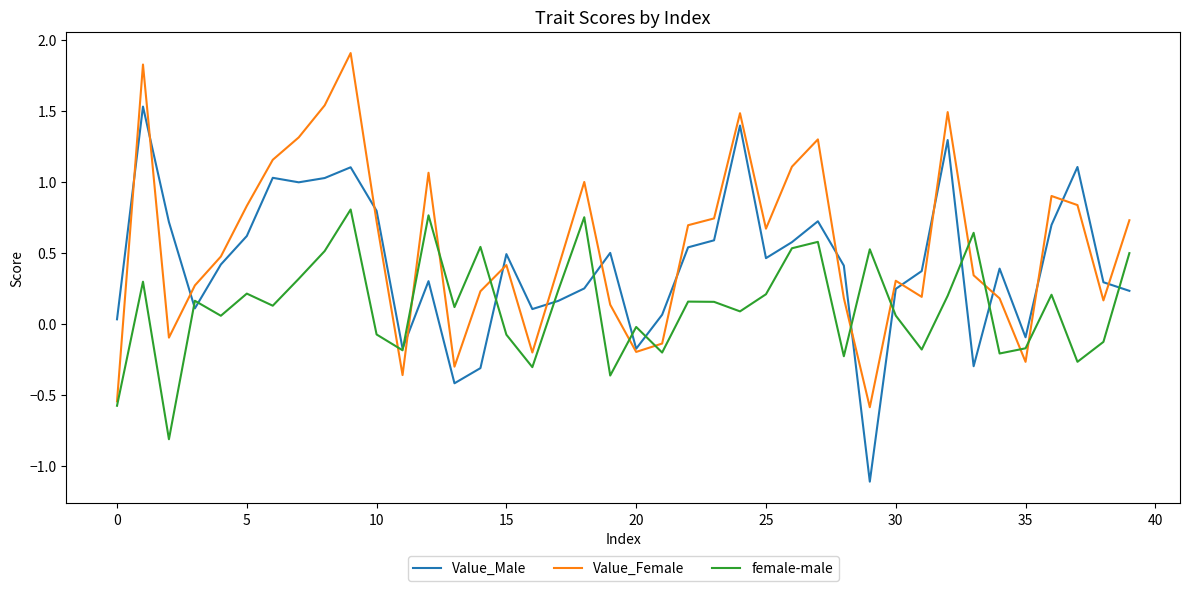

Rank the series by their average value, from lowest to highest.

female-male, Value_Male, Value_Female